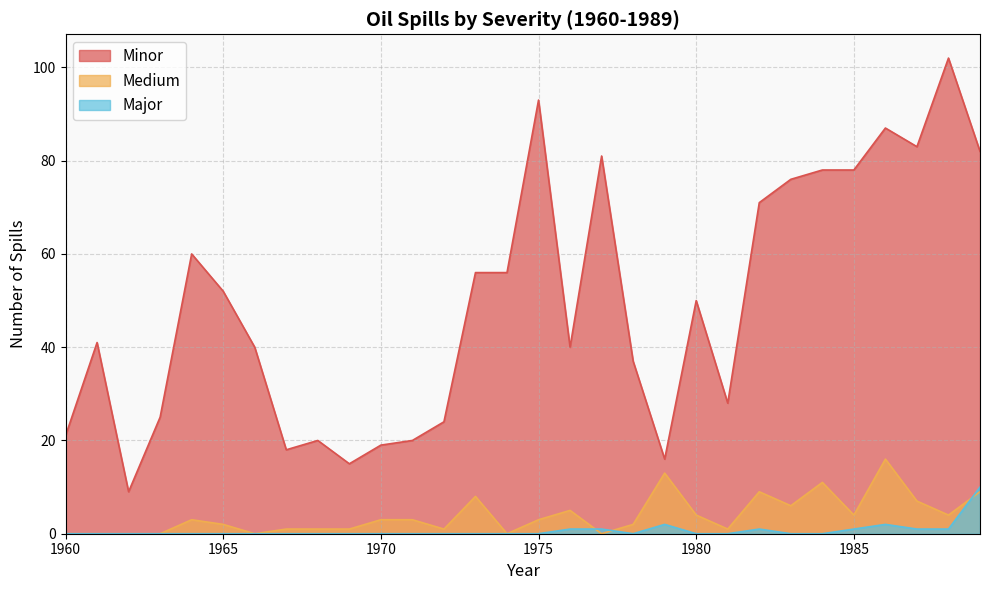

Reading left to right, what are all the values shown in this chart?

Minor: 1960=21	1961=41	1962=9	1963=25	1964=60	1965=52	1966=40	1967=18	1968=20	1969=15	1970=19	1971=20	1972=24	1973=56	1974=56	1975=93	1976=40	1977=81	1978=37	1979=16	1980=50	1981=28	1982=71	1983=76	1984=78	1985=78	1986=87	1987=83	1988=102	1989=82
Medium: 1960=0	1961=0	1962=0	1963=0	1964=3	1965=2	1966=0	1967=1	1968=1	1969=1	1970=3	1971=3	1972=1	1973=8	1974=0	1975=3	1976=5	1977=0	1978=2	1979=13	1980=4	1981=1	1982=9	1983=6	1984=11	1985=4	1986=16	1987=7	1988=4	1989=9
Major: 1960=0	1961=0	1962=0	1963=0	1964=0	1965=0	1966=0	1967=0	1968=0	1969=0	1970=0	1971=0	1972=0	1973=0	1974=0	1975=0	1976=1	1977=1	1978=0	1979=2	1980=0	1981=0	1982=1	1983=0	1984=0	1985=1	1986=2	1987=1	1988=1	1989=10